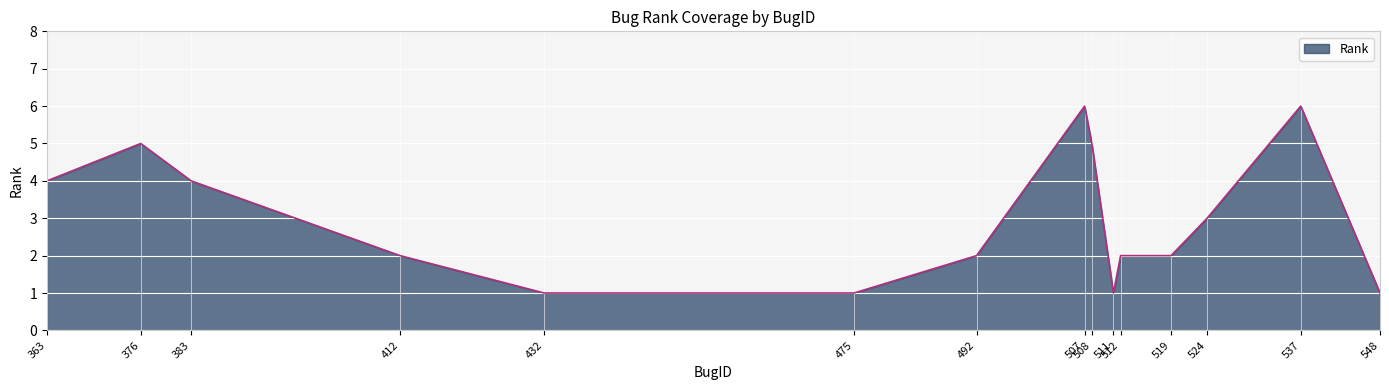

Reading left to right, list all the values displayed in this chart.

363=4	376=5	383=4	412=2	432=1	475=1	492=2	507=6	508=5	511=1	512=2	519=2	524=3	537=6	548=1